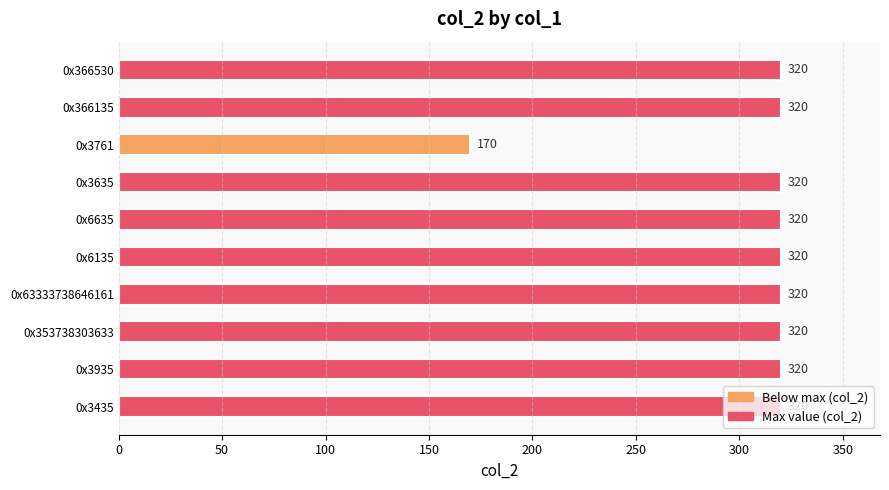

How many bars are there in total?

10